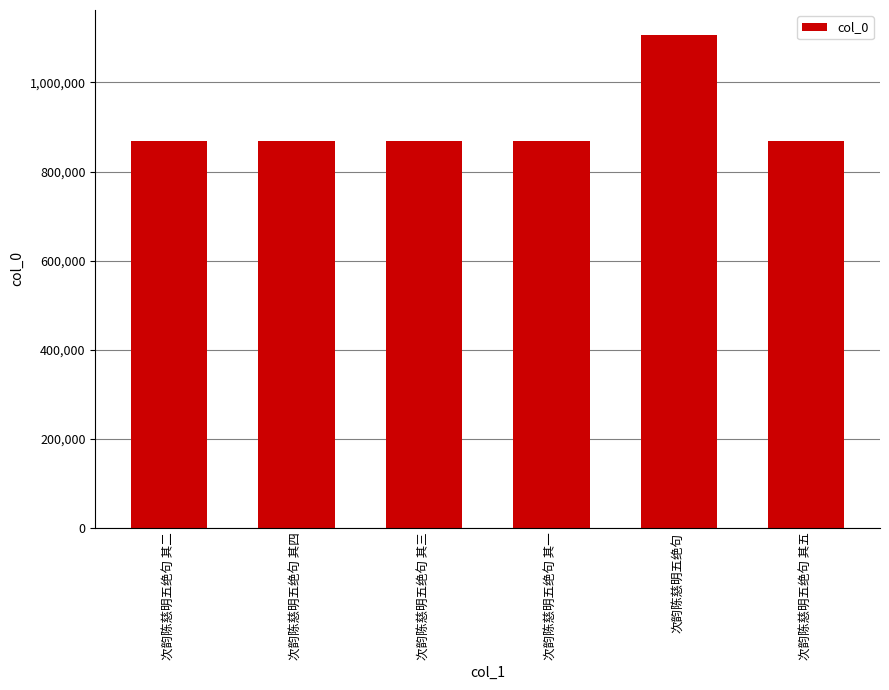

How many values are below 867546?

3